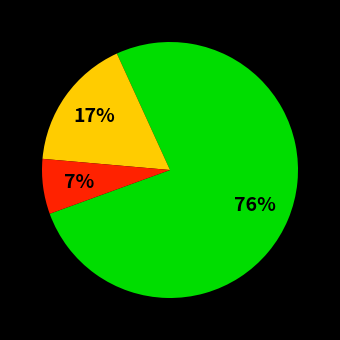

Is there any slice that represents more than half of the pie?

Yes